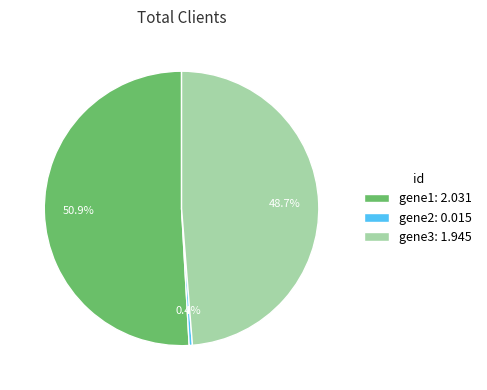

Between gene3: 1.945 and gene2: 0.015, which is larger?

gene3: 1.945